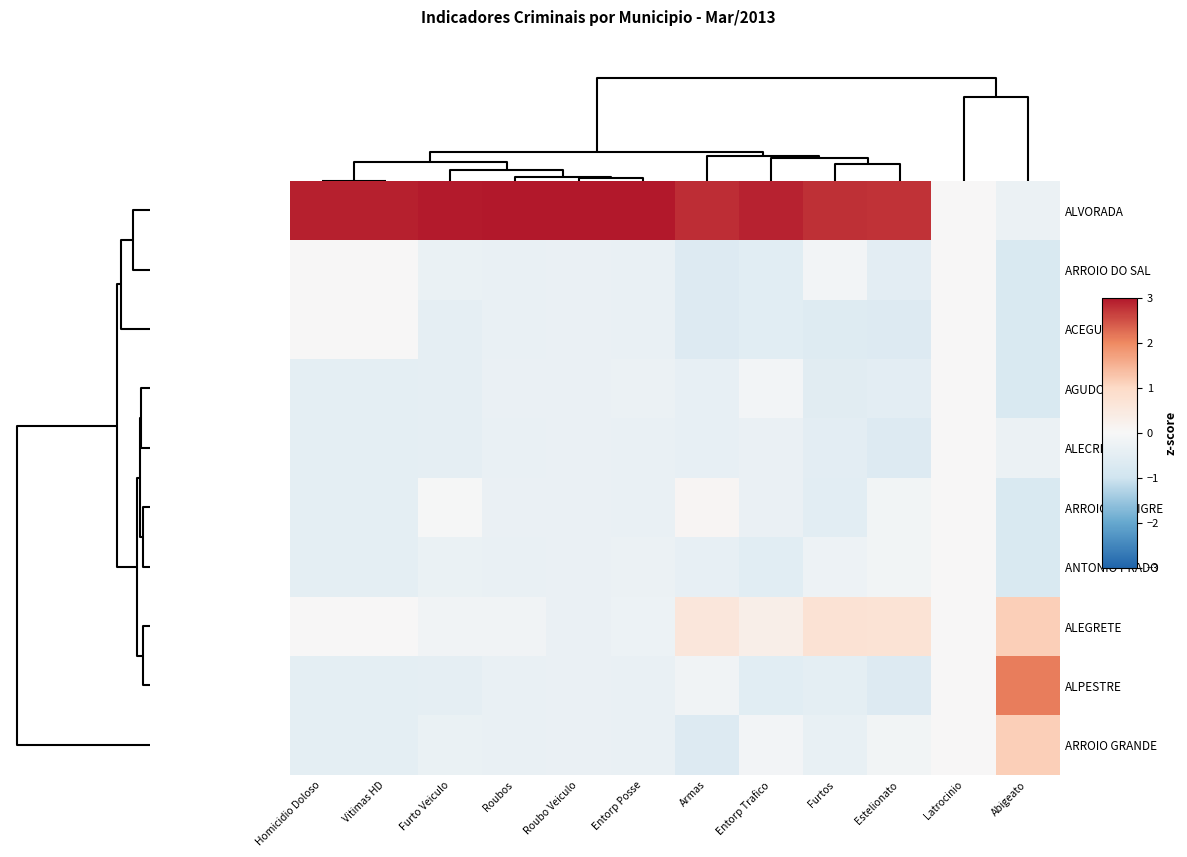

Count the number of data series in this chart.

10